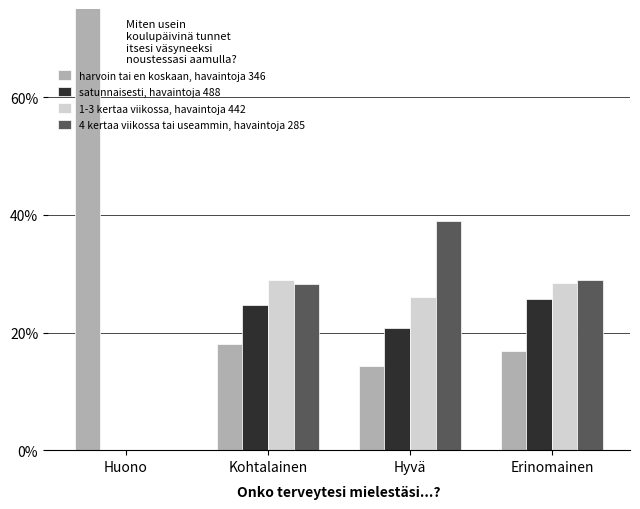

Reading left to right, what are all the values shown in this chart?

harvoin tai en koskaan, havaintoja 346: Huono=100.0	Kohtalainen=18.1	Hyvä=14.3	Erinomainen=16.9
satunnaisesti, havaintoja 488: Huono=0.0	Kohtalainen=24.7	Hyvä=20.7	Erinomainen=25.7
1-3 kertaa viikossa, havaintoja 442: Huono=0.0	Kohtalainen=29.0	Hyvä=26.0	Erinomainen=28.4
4 kertaa viikossa tai useammin, havaintoja 285: Huono=0.0	Kohtalainen=28.2	Hyvä=39.0	Erinomainen=29.0